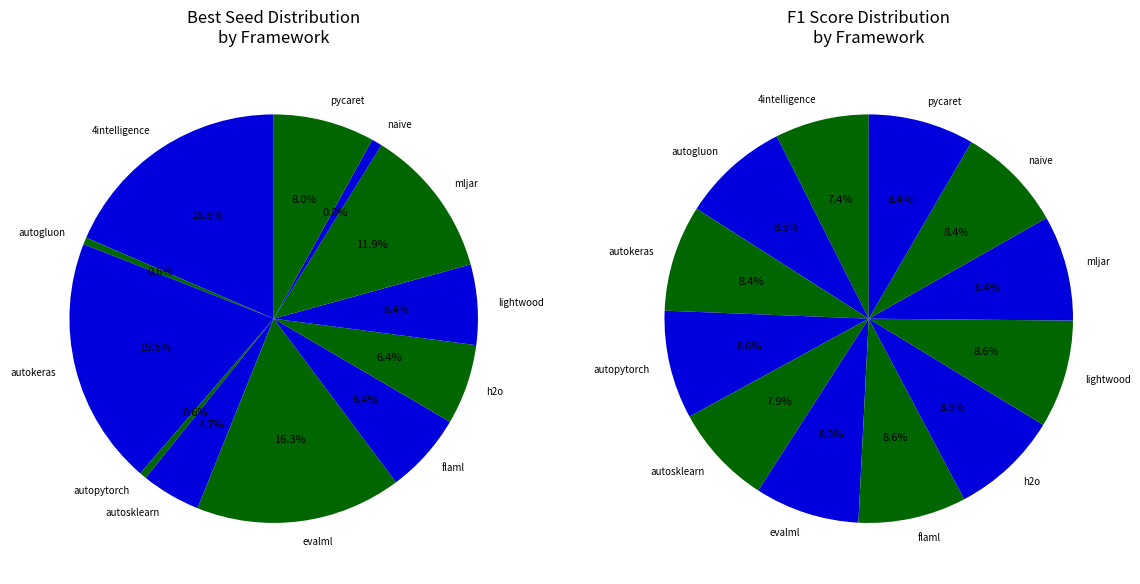

Which category has the biggest portion of the pie?

autokeras